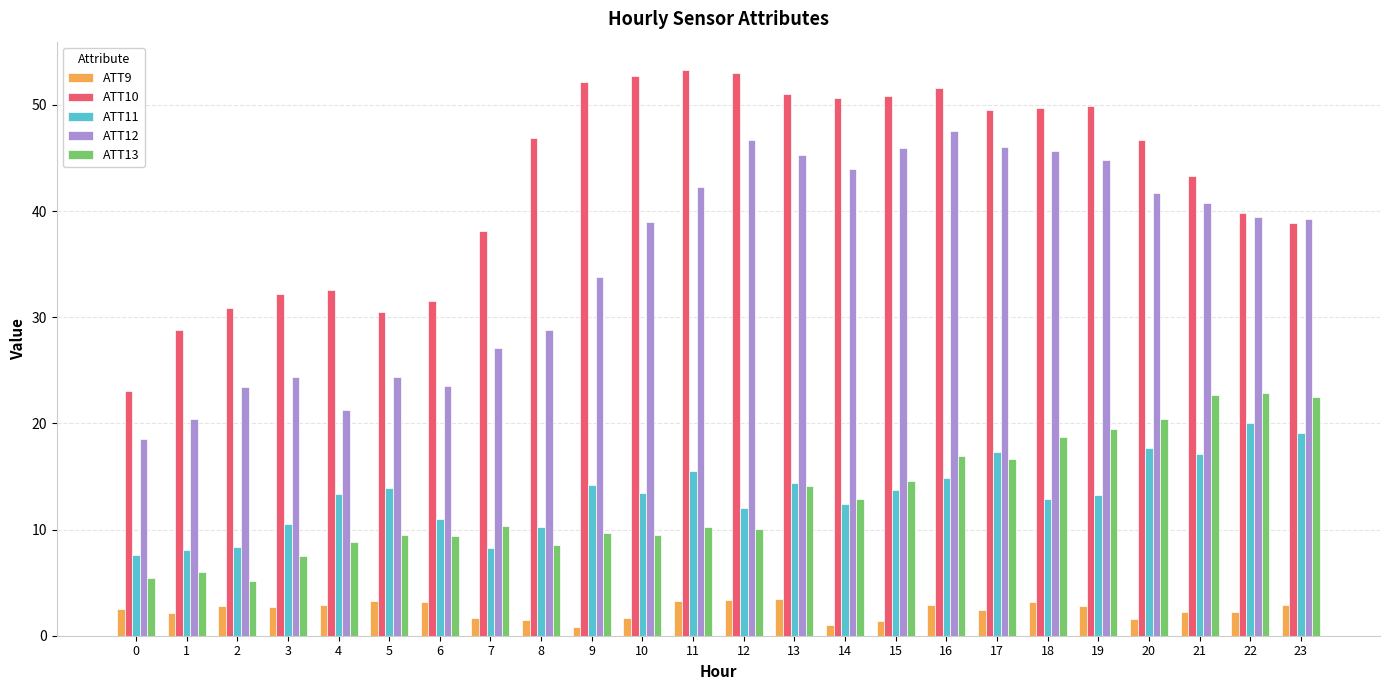

Is the value of ATT12 at 3 greater than the value of ATT9 at 10?

Yes